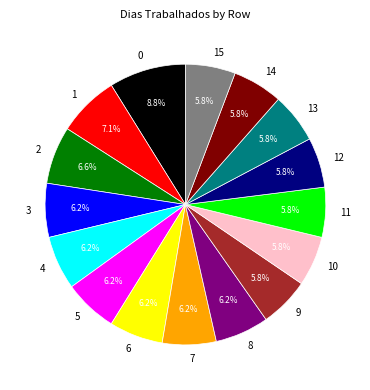

The 14 slice represents 1% of the pie. True or false?

False